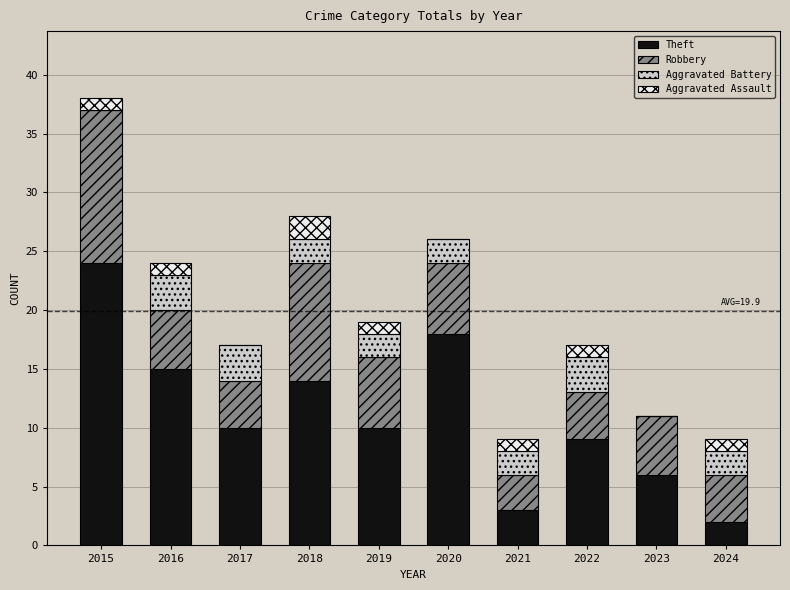

What is the approximate value of Theft at 2019?

10